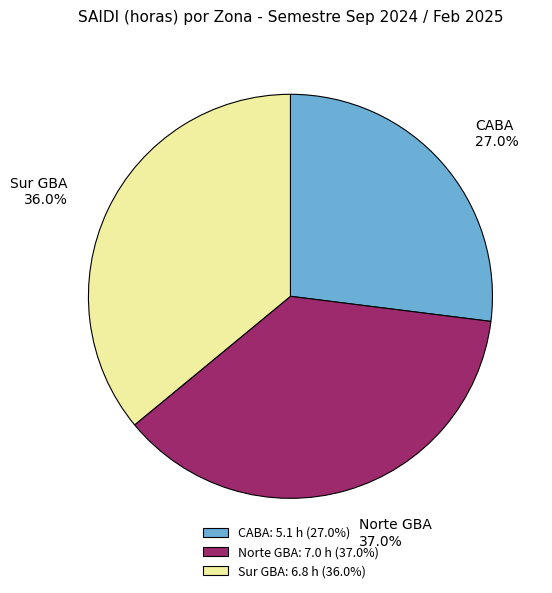

Rank the categories by value from highest to lowest.

Norte GBA, Sur GBA, CABA